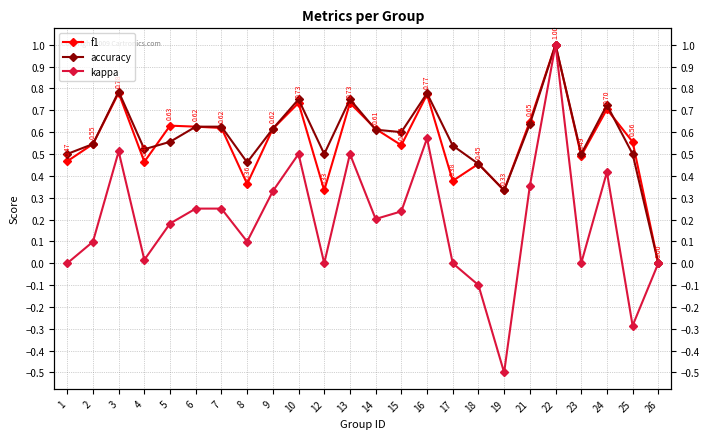

What is the difference between the maximum and minimum values in the kappa series?

1.5